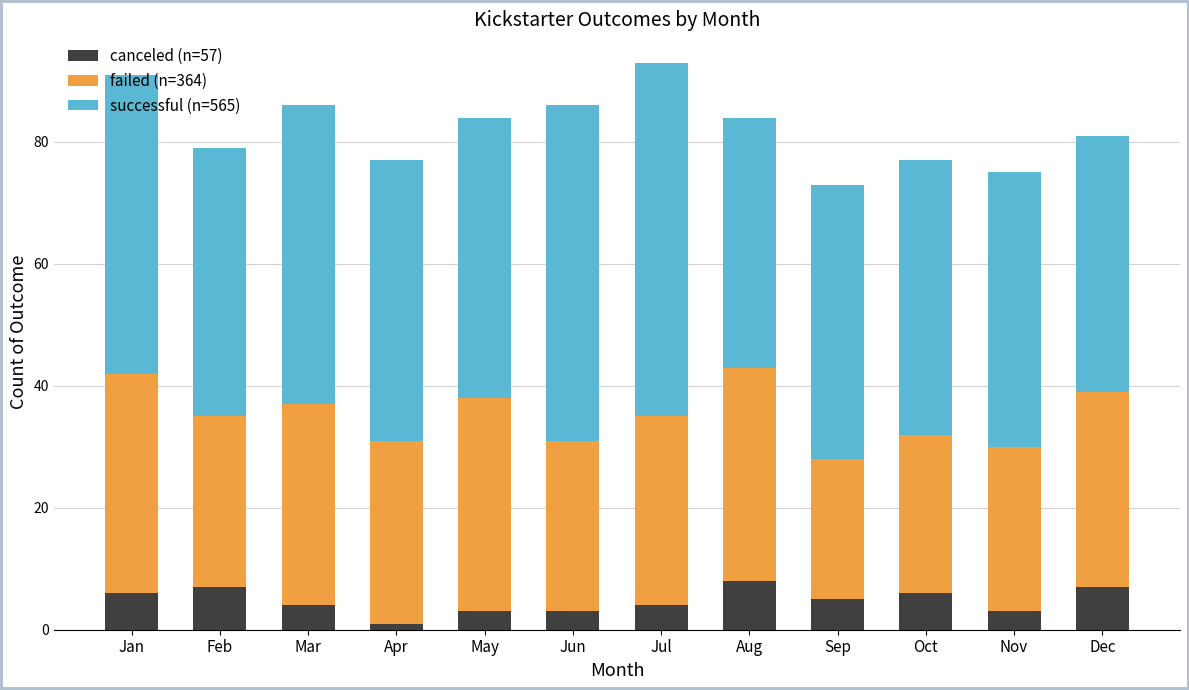

What is the total value across all series at Aug?

84